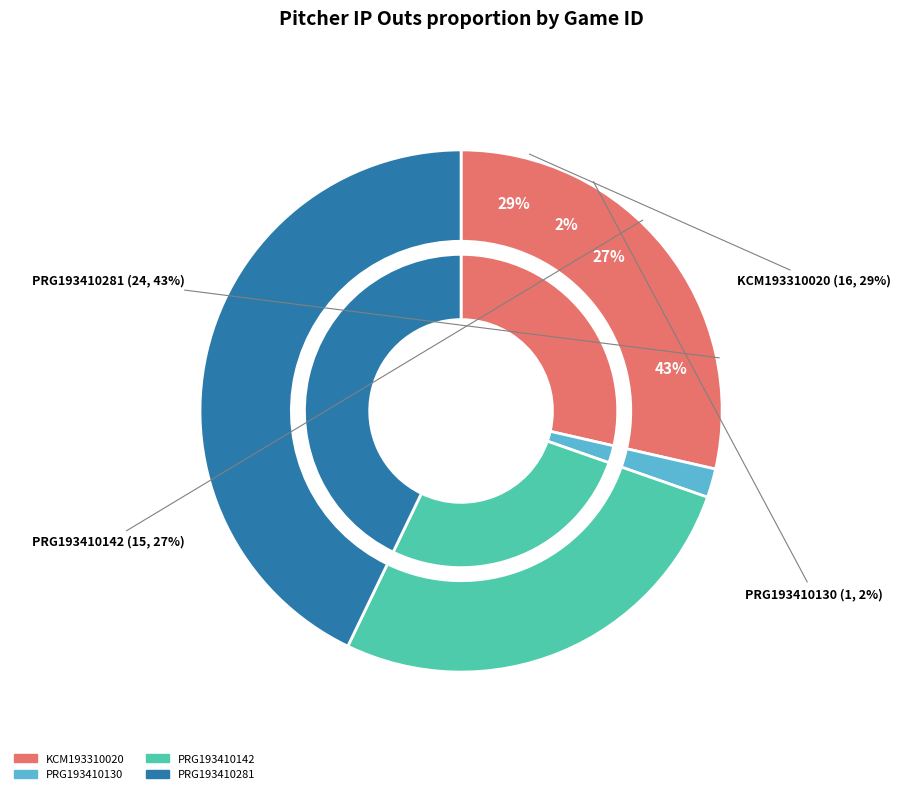

What is the largest slice in the pie chart?

PRG193410281